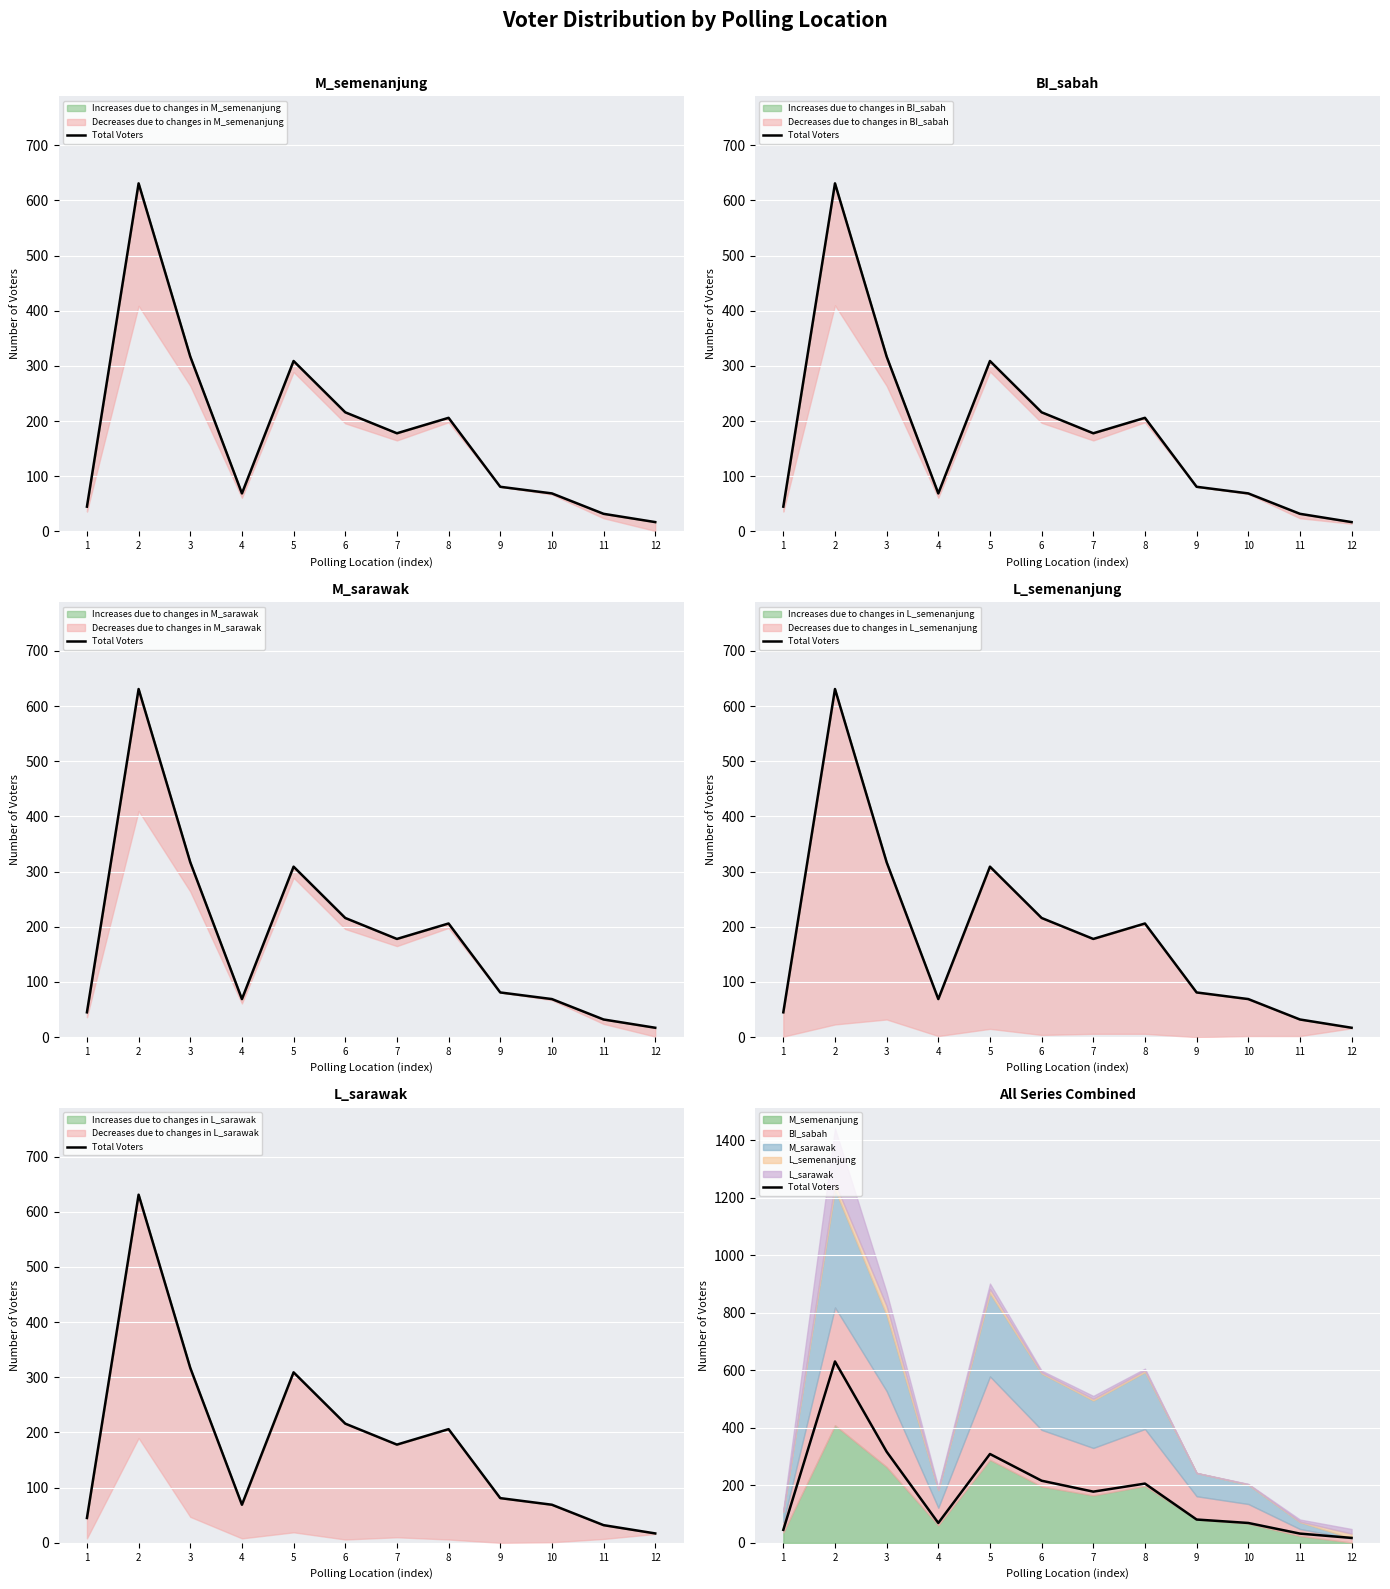

What is the sum of all values?

2170